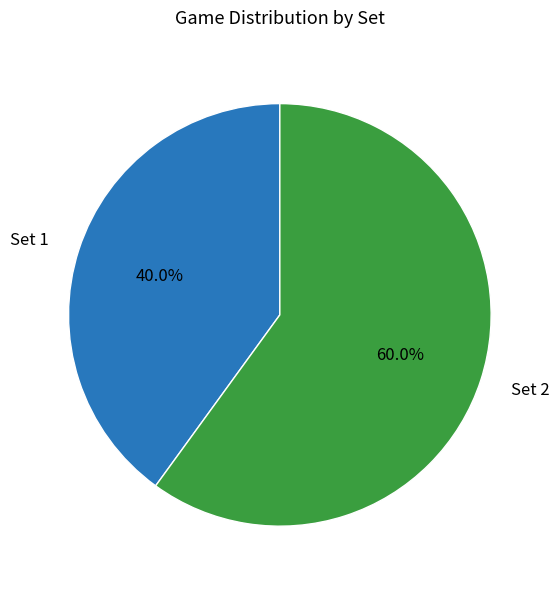

Rank the categories by value from lowest to highest.

Set 1, Set 2